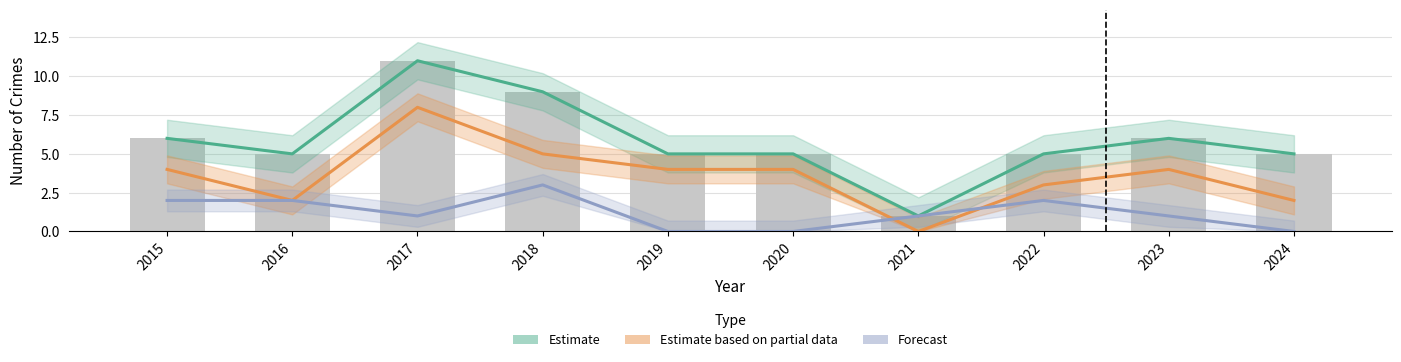

Are the bars grouped side by side (vs. stacked)?

Yes